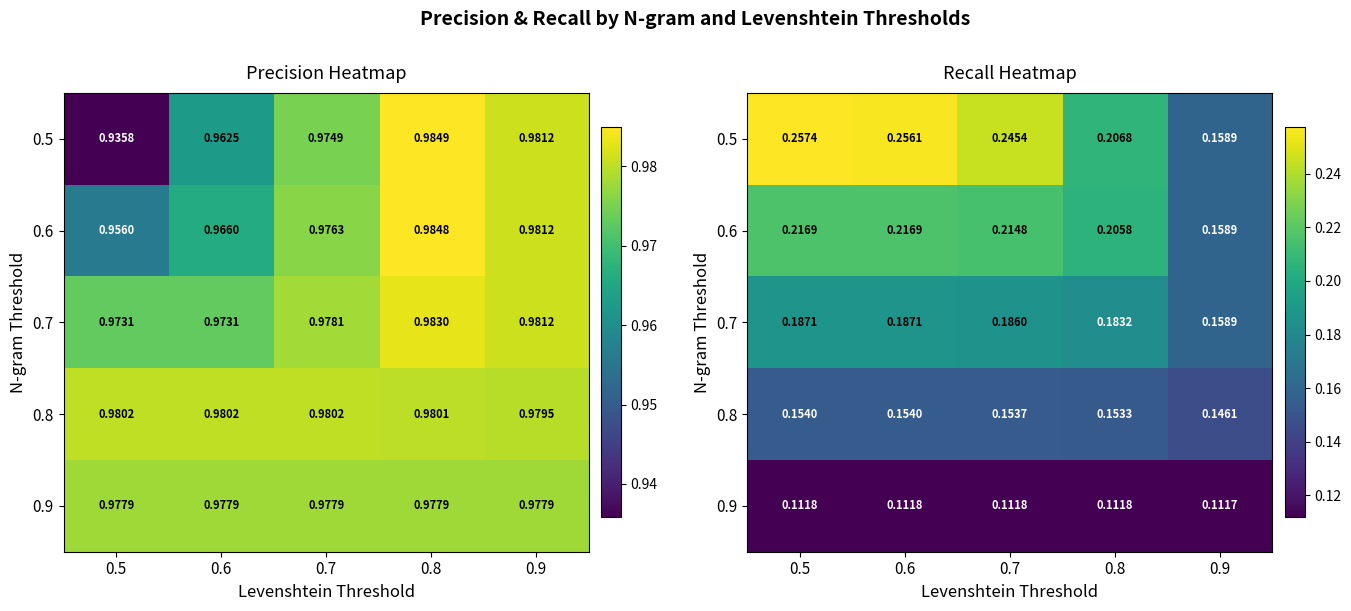

Which series has the largest total across all categories?

0.5